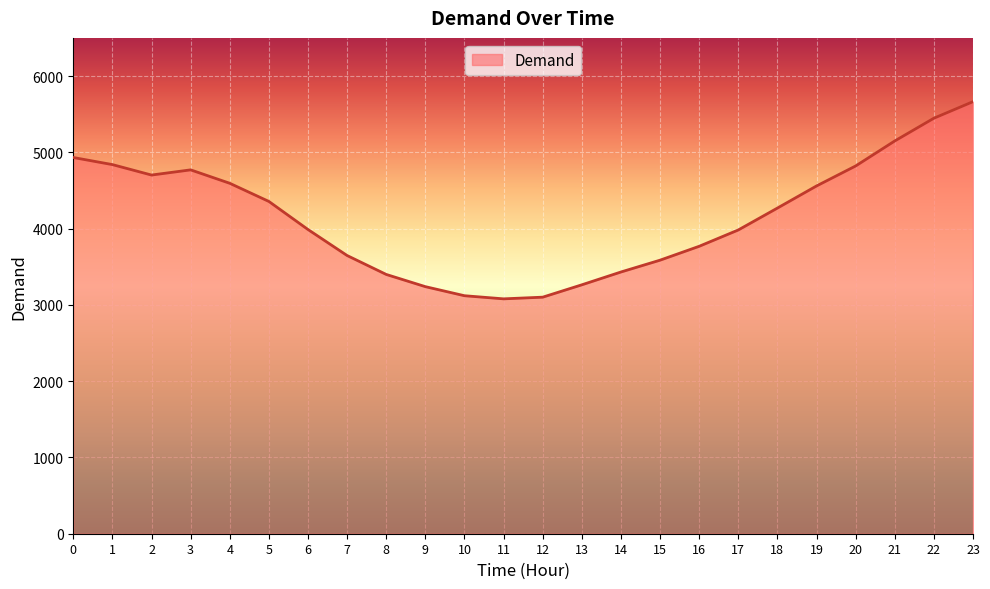

What is the difference between the values at 17 and 0?

950